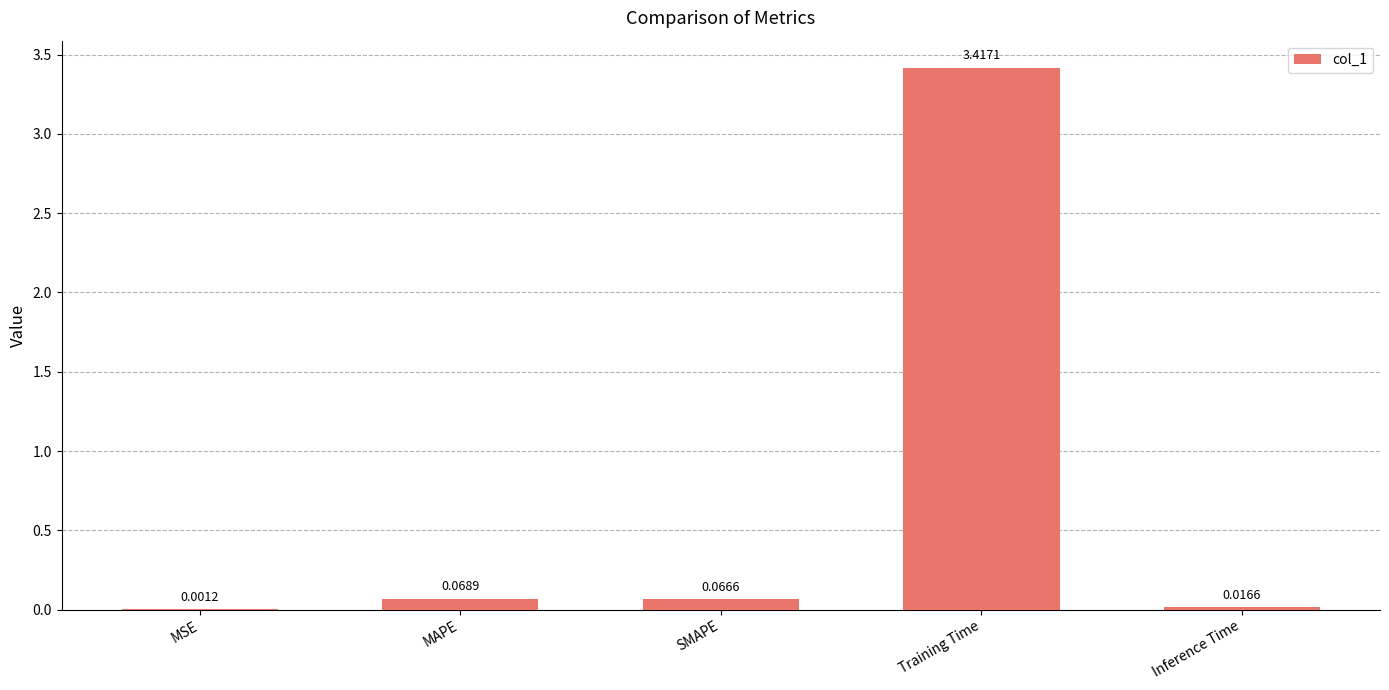

True or false: the data shows 1.5 at Training Time.

False